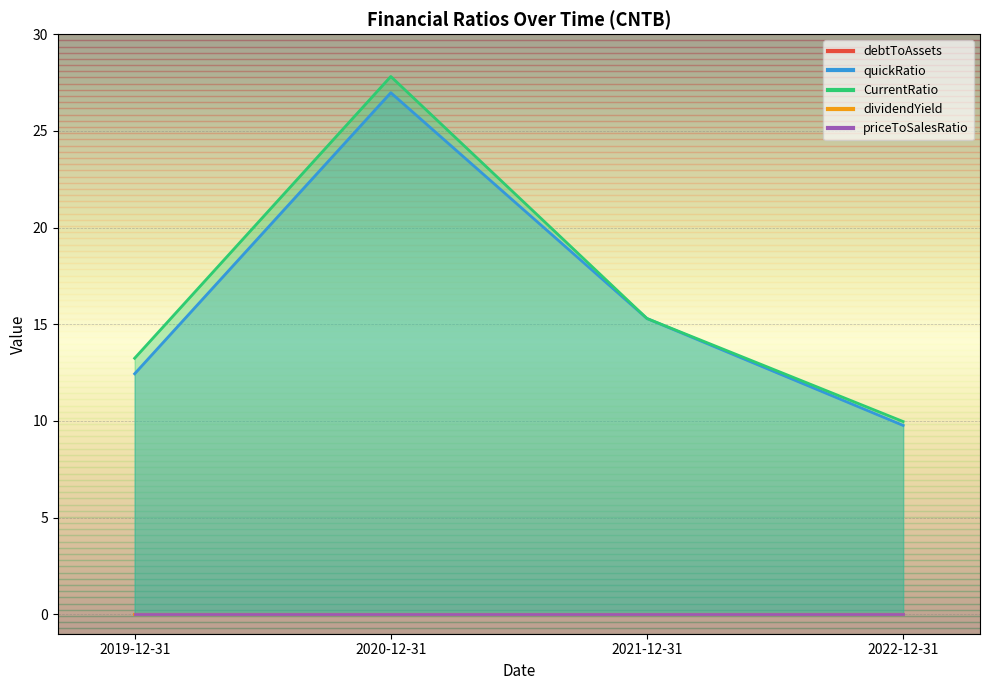

Which has a higher value, 2021-12-31 or 2022-12-31?

2022-12-31